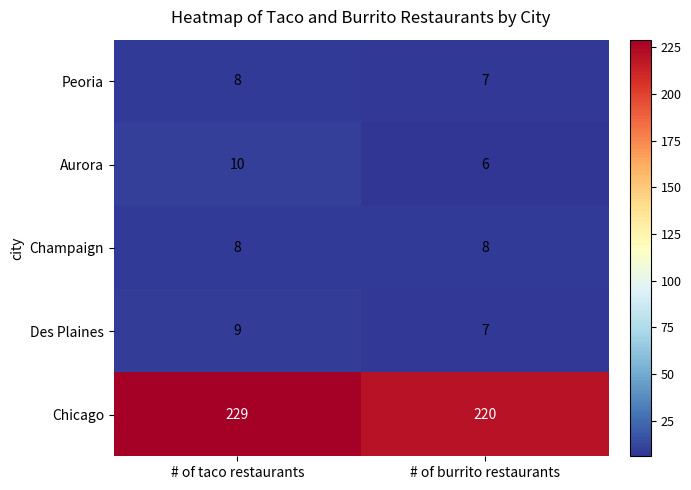

What is the difference between the highest and lowest values at # of taco restaurants?

221